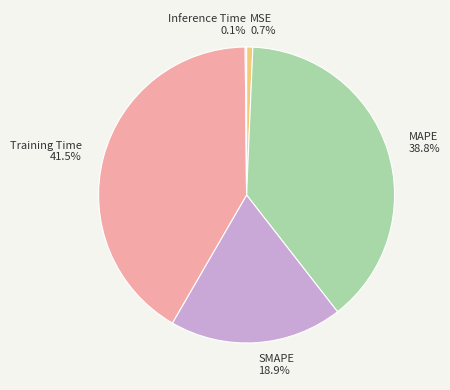

Does MAPE account for over 50% of the chart?

No